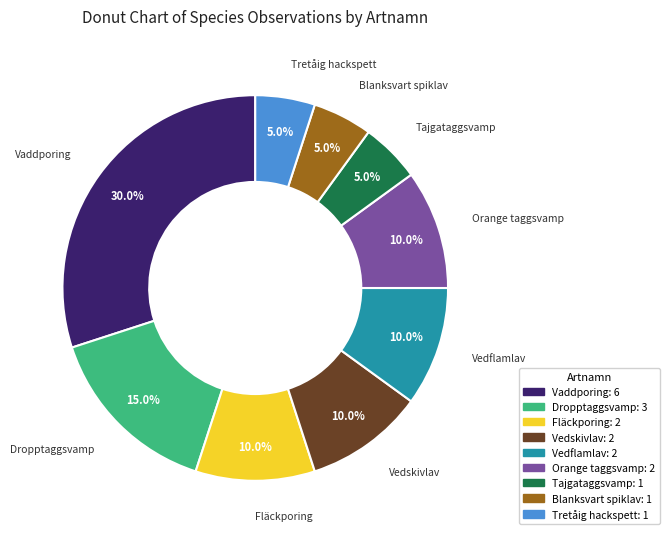

What percentage is the Dropptaggsvamp slice, to the nearest percent?

15%